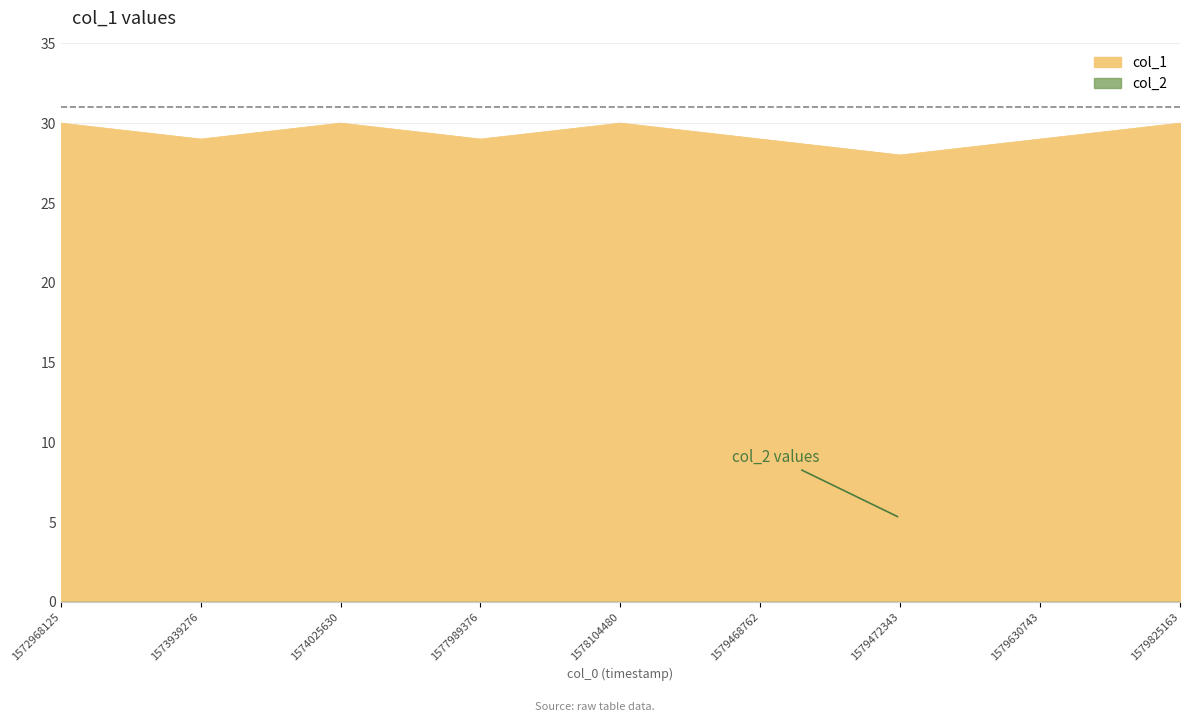

What is the change in value from 1573939276 to 1578104480?

+1